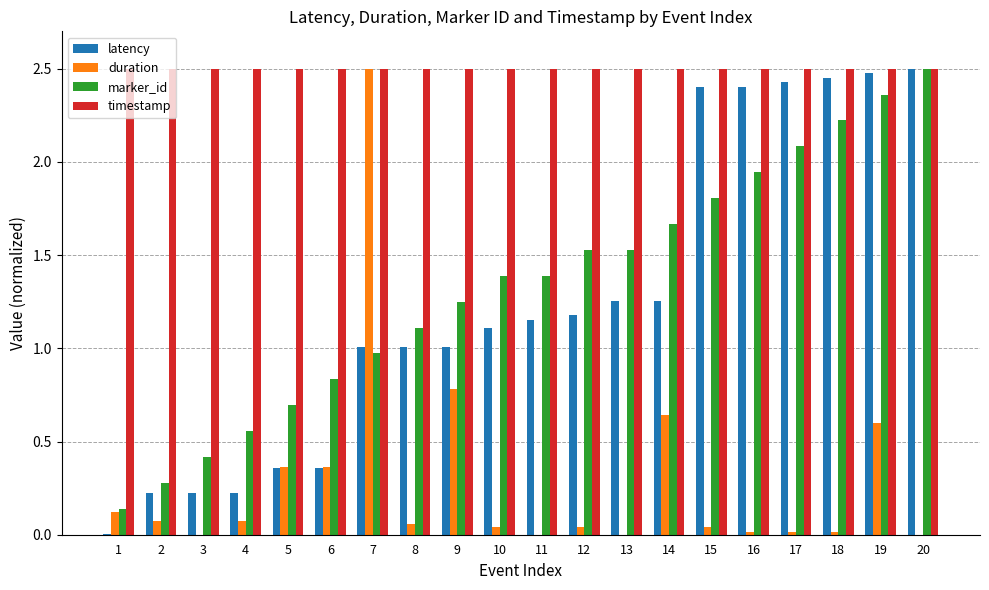

What are all the series names shown in the legend?

latency, duration, marker_id, timestamp